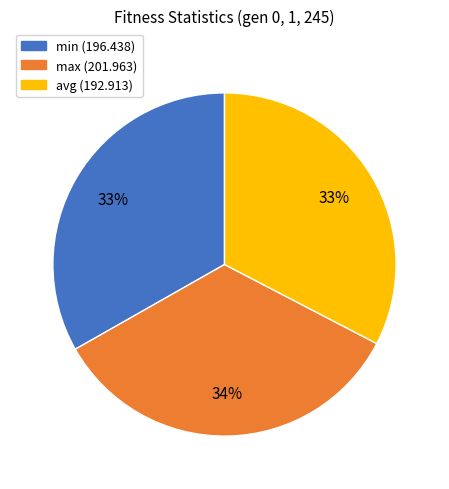

Count the number of slices in the pie.

3